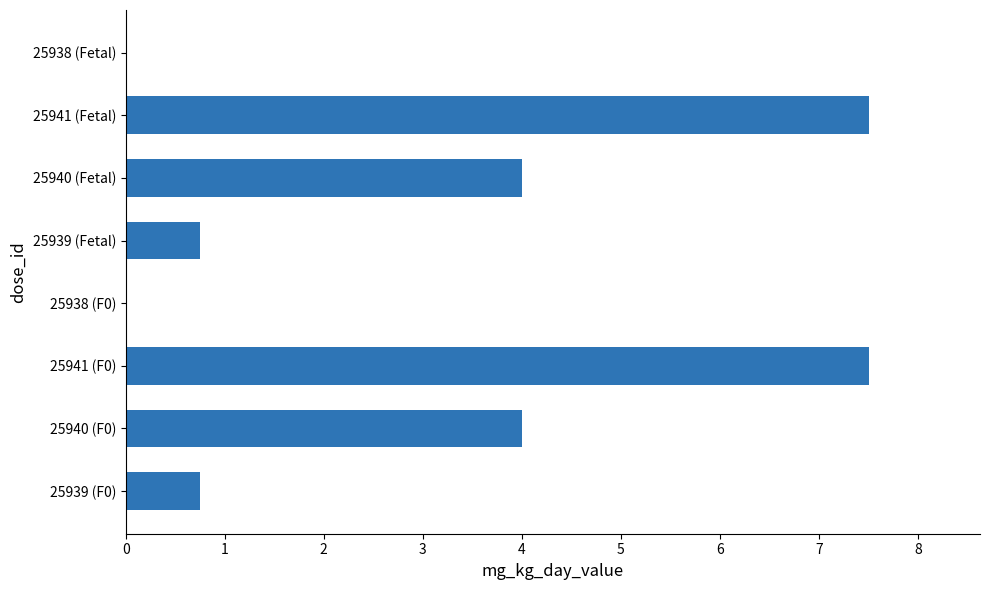

The value at 25939 (Fetal) is 0.8. True or false?

True